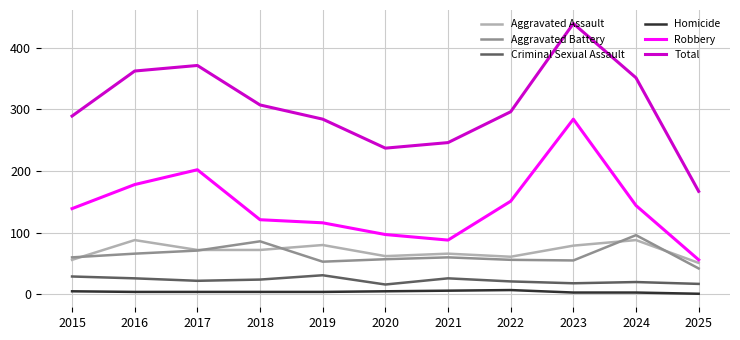

What is the sum of all Robbery values?

1576